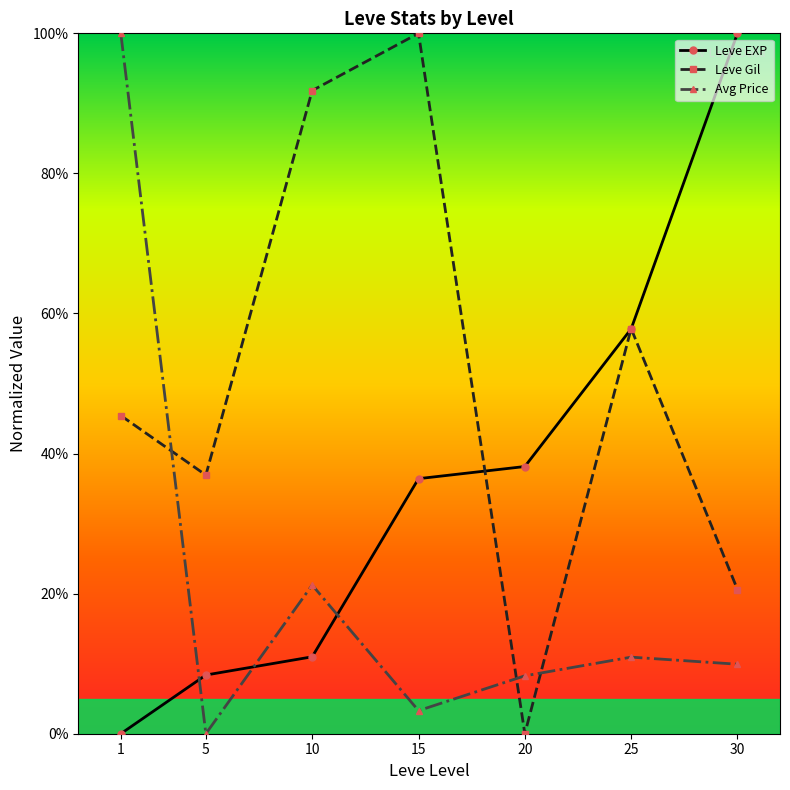

List the labels in order of Leve EXP value, largest first.

30, 25, 20, 15, 10, 5, 1